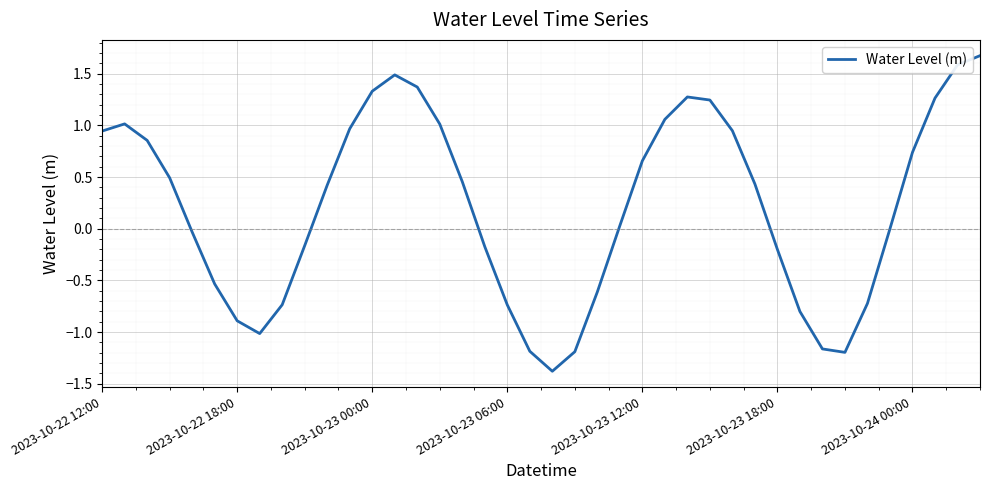

What is the greatest value displayed?

1.7